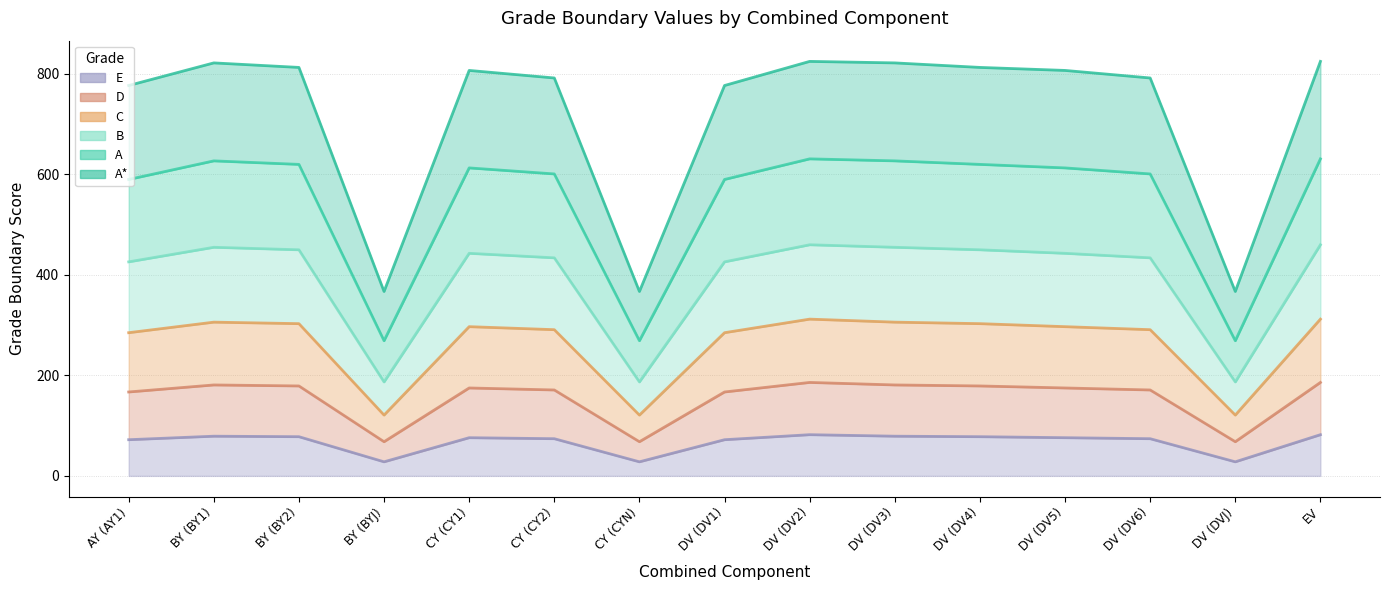

At AY (AY1), list the series in order from largest to smallest.

A*, A, B, C, D, E